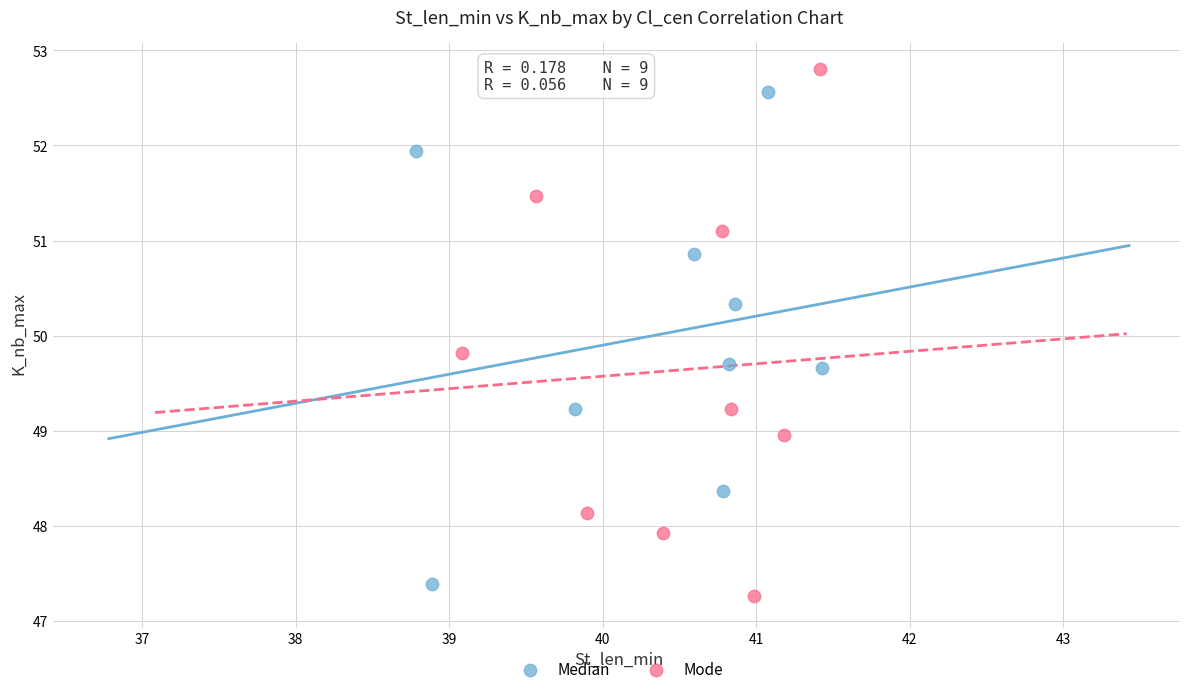

Which series contains the highest Y value?

Mode